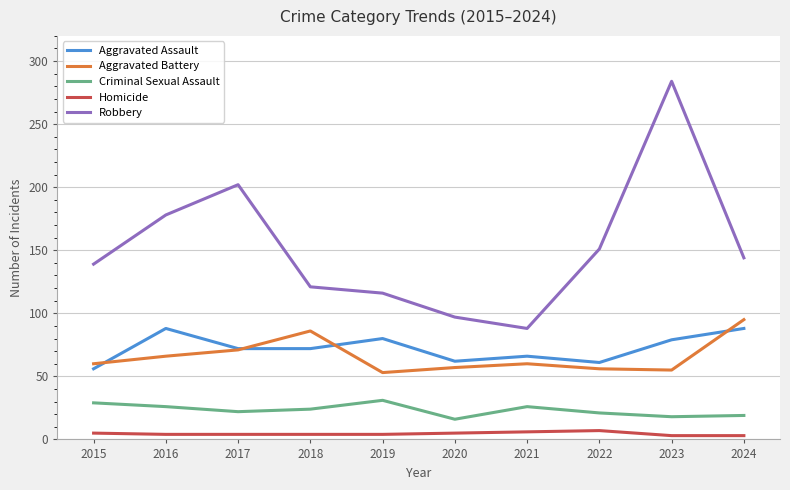

Is it true that Aggravated Battery equals 86 at 2018?

True